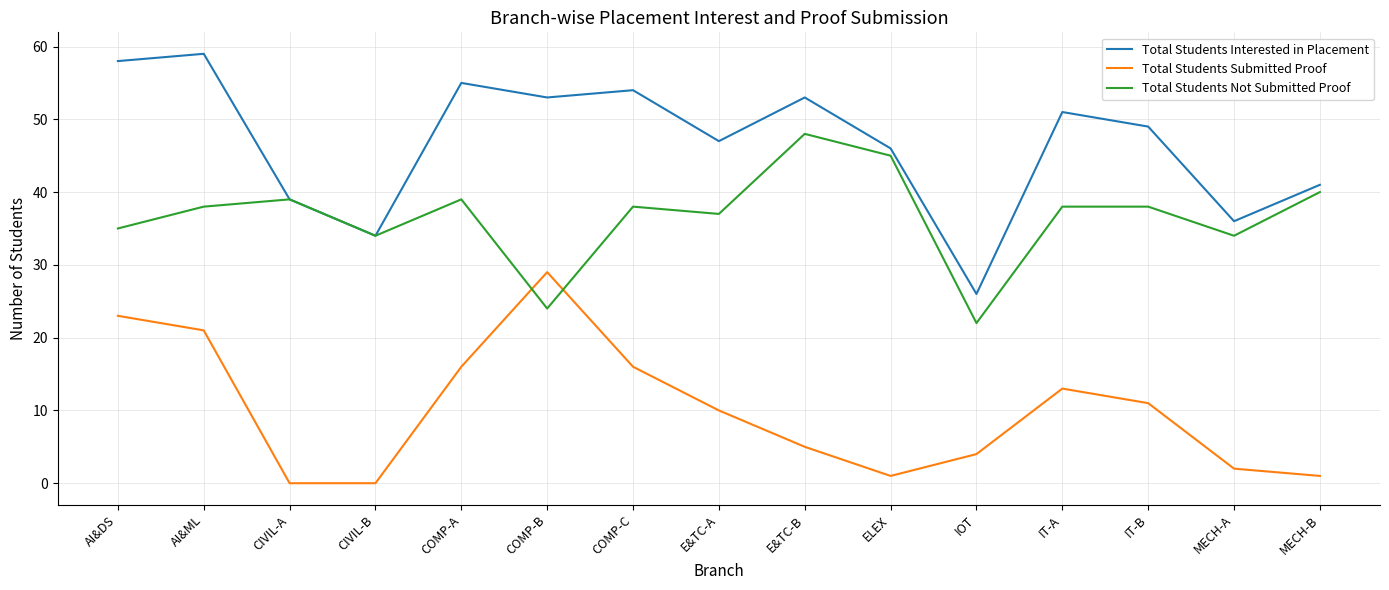

Is this an area chart (filled region under the line)?

No